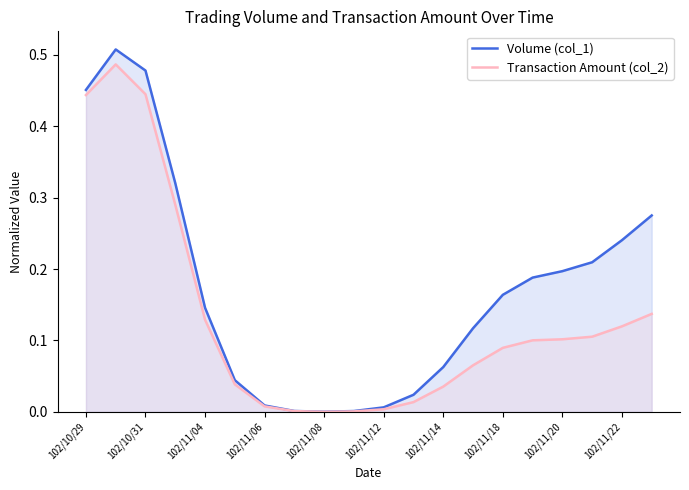

What is the difference between the Transaction Amount (col_2) values at 11 and 15?

0.1